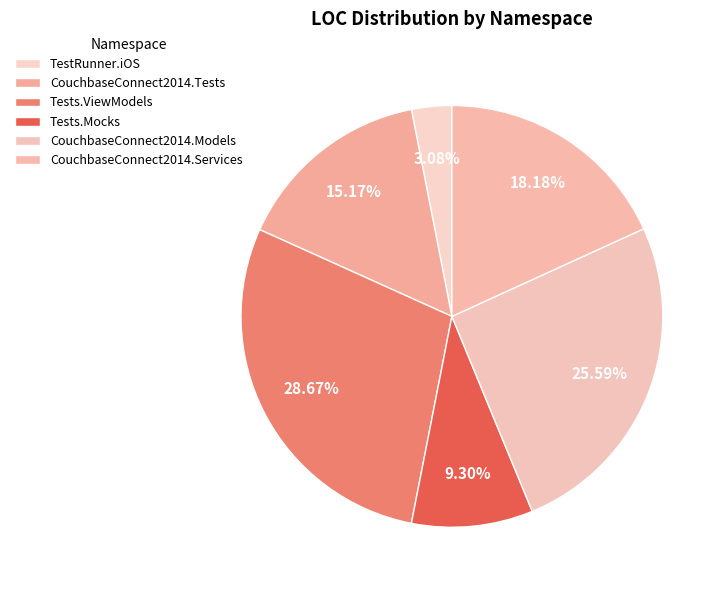

How many slices are in this pie chart?

6